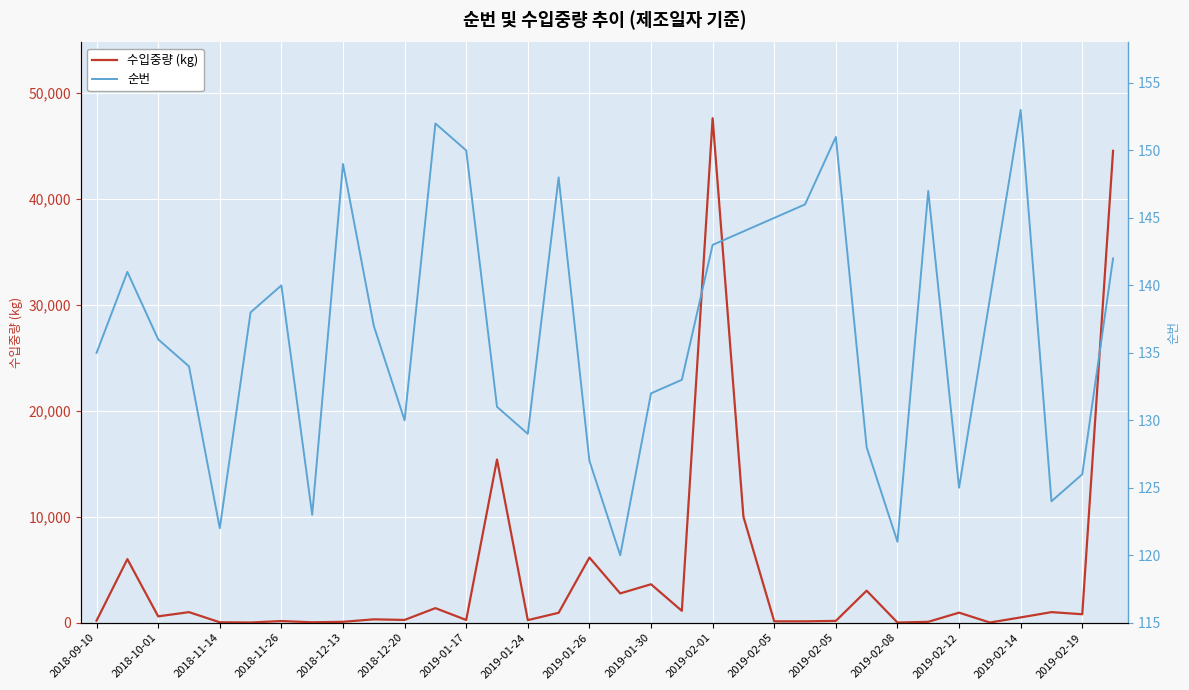

What is the difference between the second highest and minimum values in the 수입중량 (kg) series?

44502